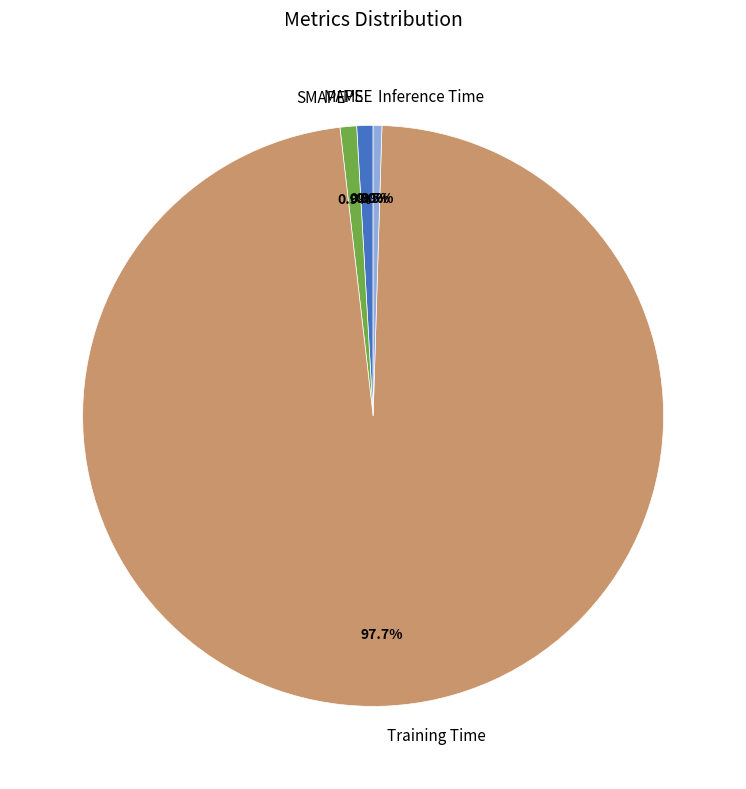

To the nearest percent, what is the difference between the Training Time and SMAPE slice percentages?

97%